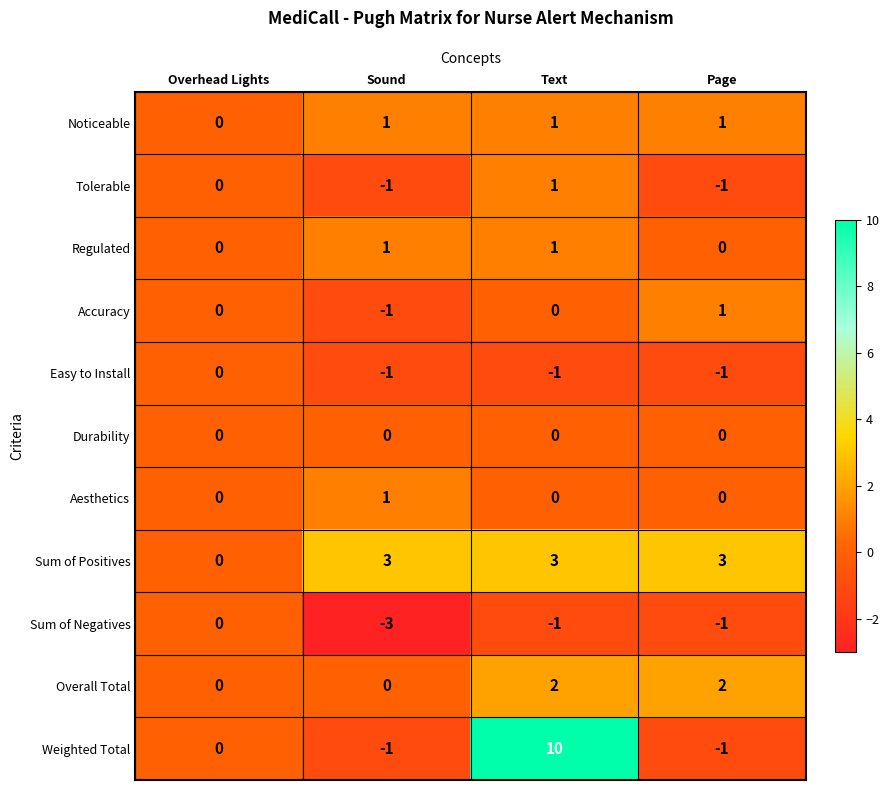

Is it true that Weighted Total equals -1 at Sound?

True